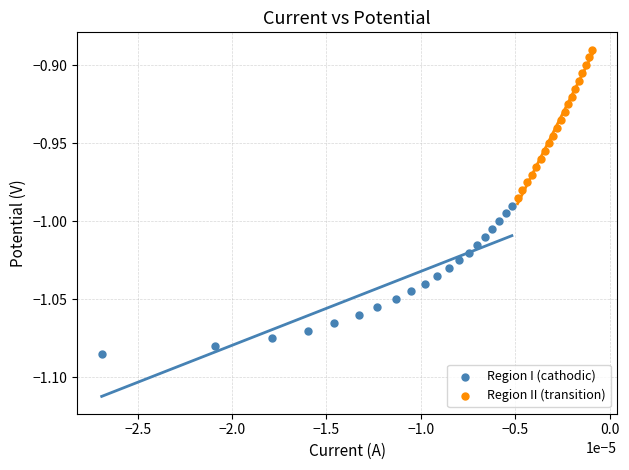

Which series has the largest Y range (max minus min)?

Region I (cathodic)